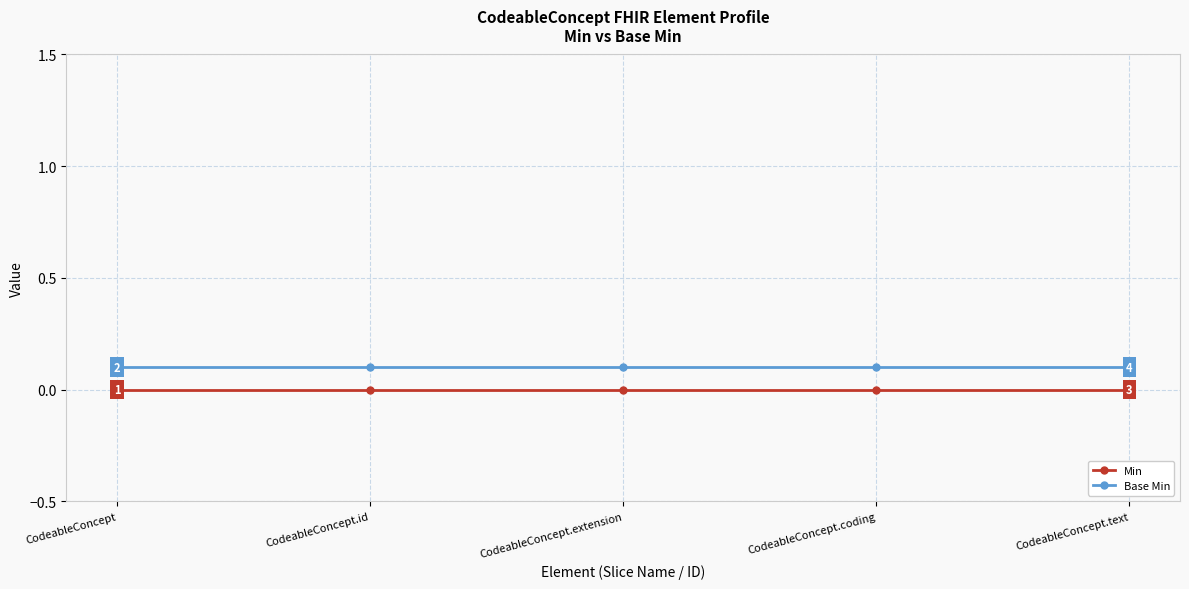

The value of Base Min at CodeableConcept.coding is 0.1. True or false?

True